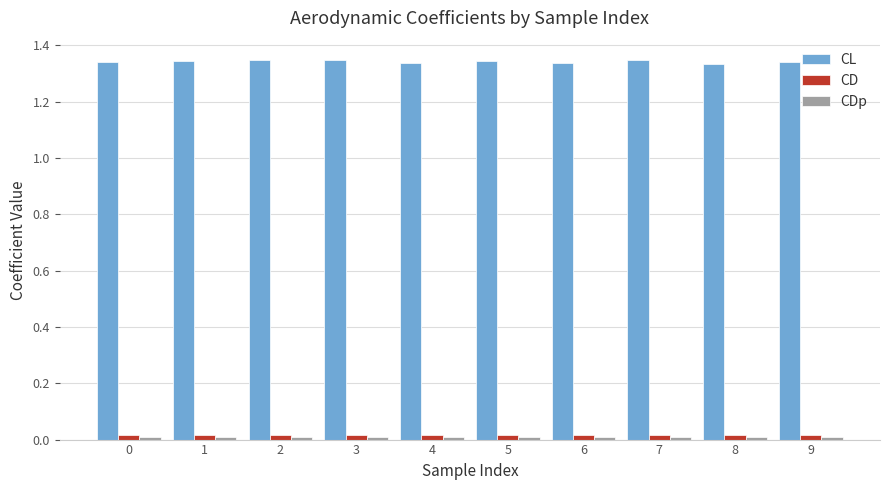

Which series has the largest total across all categories?

CL